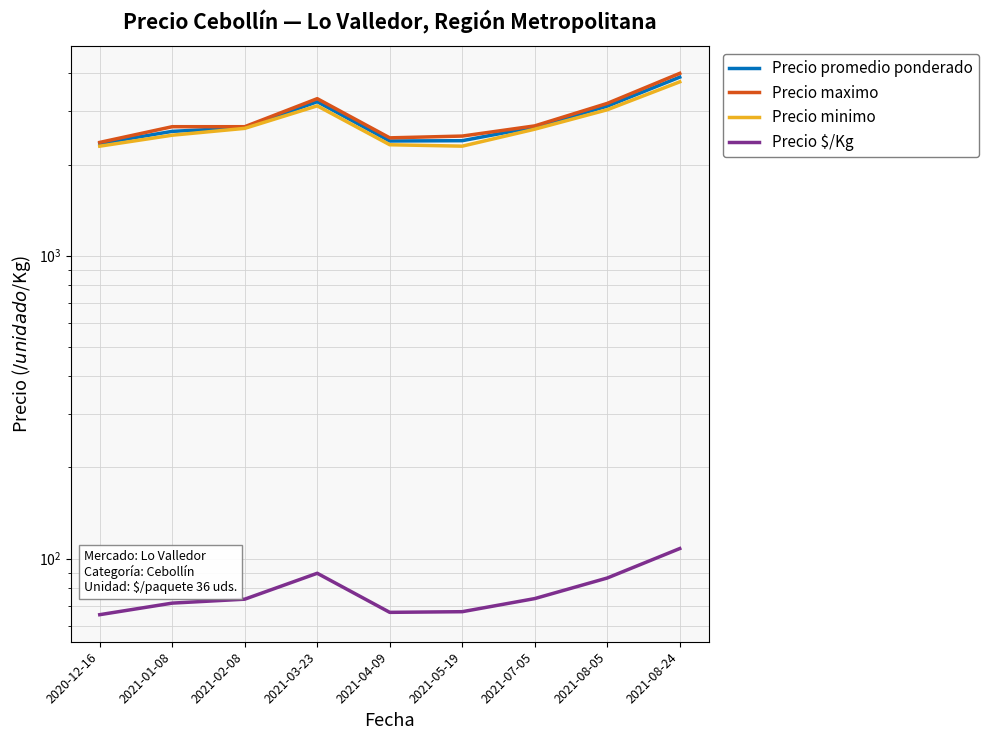

The Precio minimo series shows 4045.4 at 2021-01-08. True or false?

False